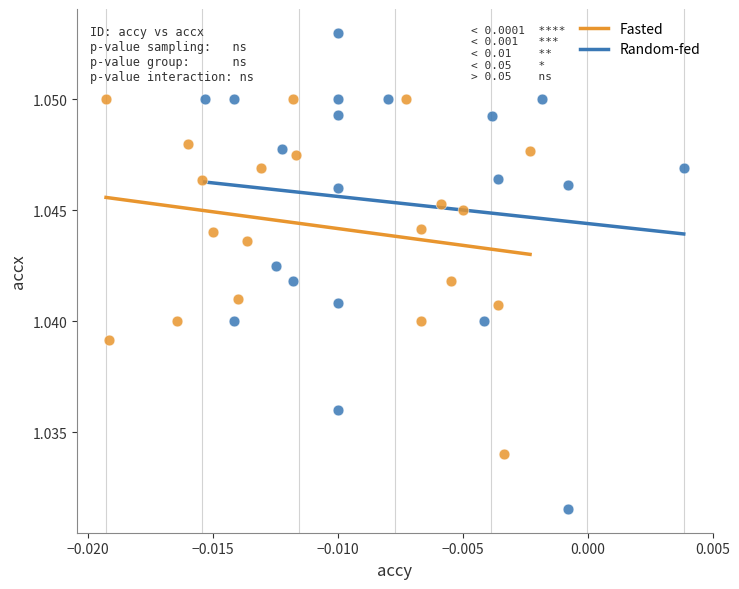

Which series has the largest Y range (max minus min)?

Random-fed